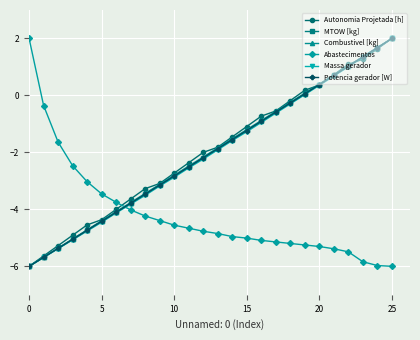

What is the value of the Autonomia Projetada [h] point at the 23rd from the left?

1.1